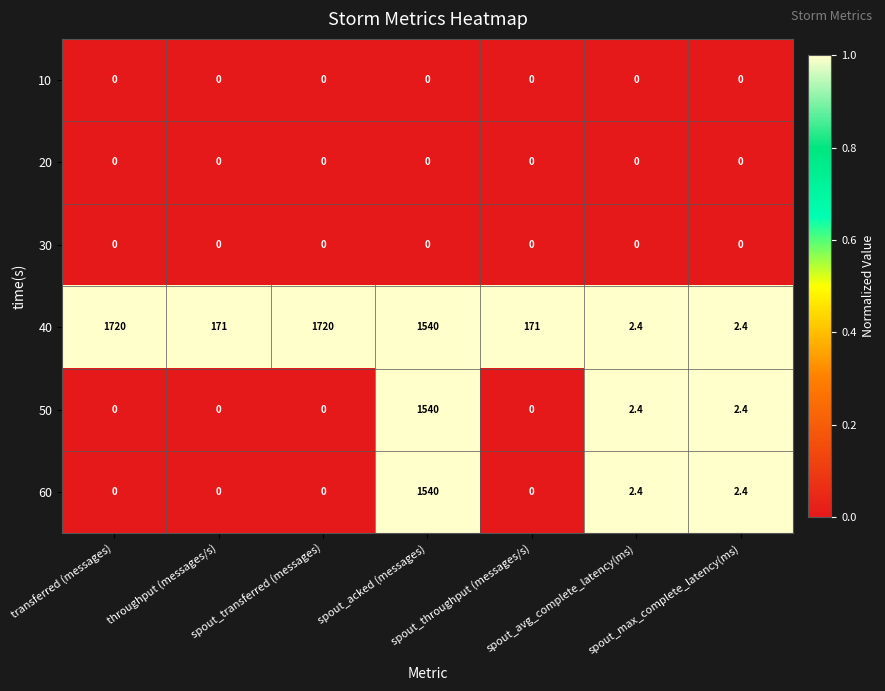

Which series has the largest total across all categories?

40